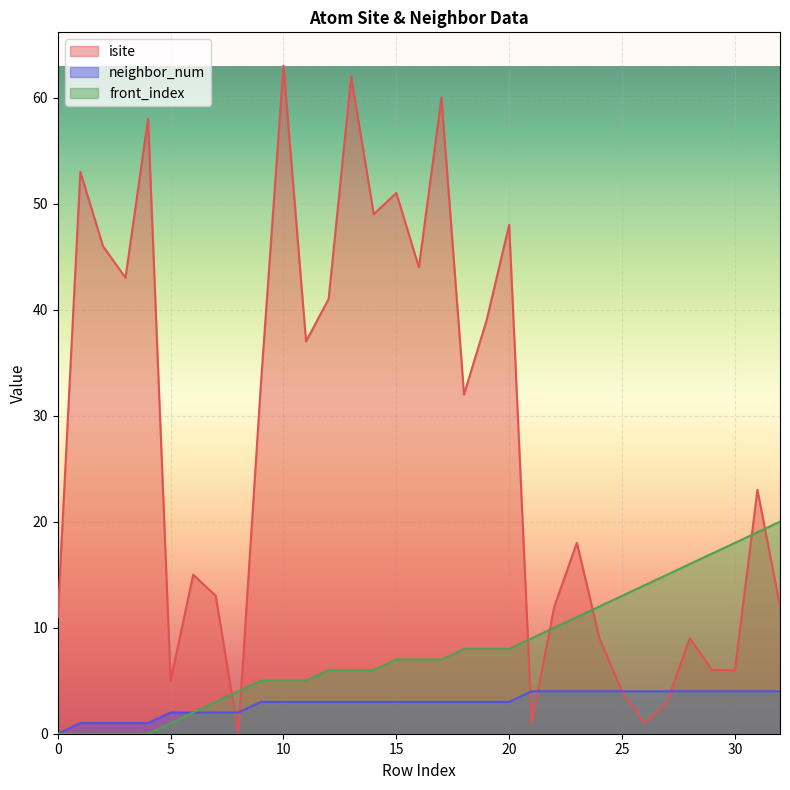

What is the sum of all neighbor_num values?

96